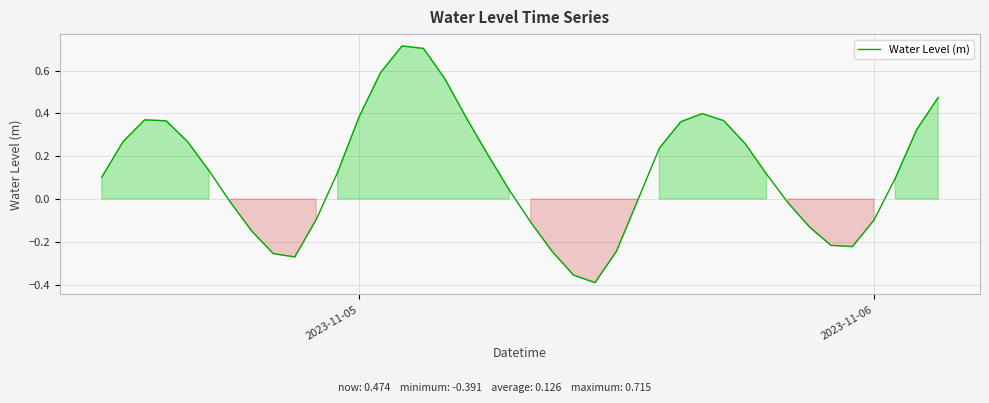

What is the sum of all values?

5.0